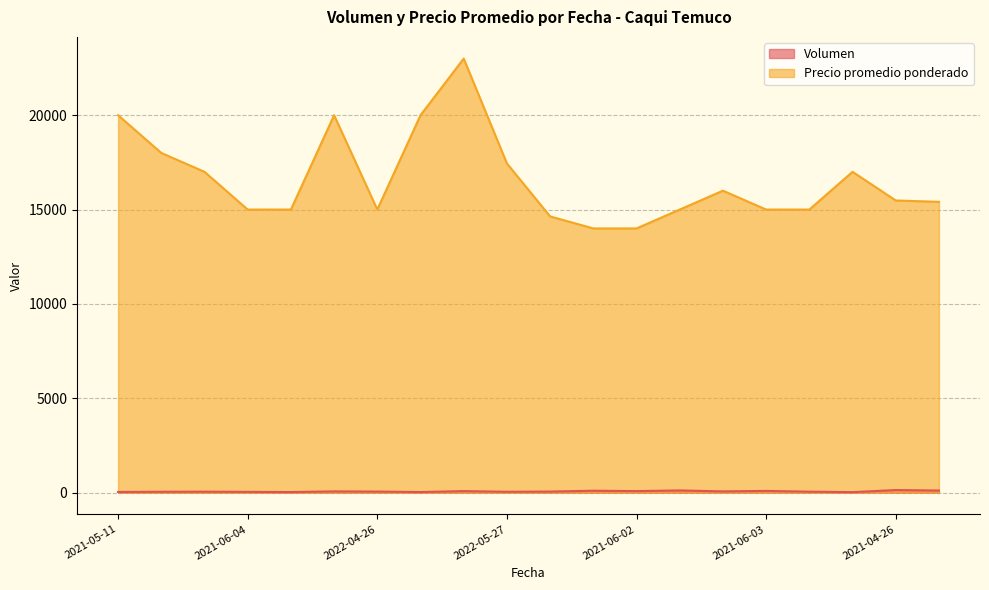

What is the maximum value for Precio promedio ponderado?

23000